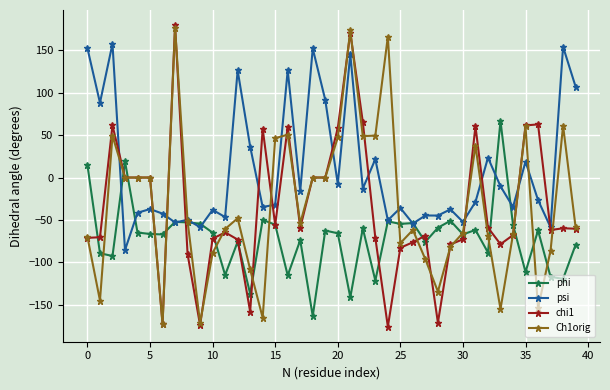

What is the value of the phi point at the 36th from the left?

-111.4